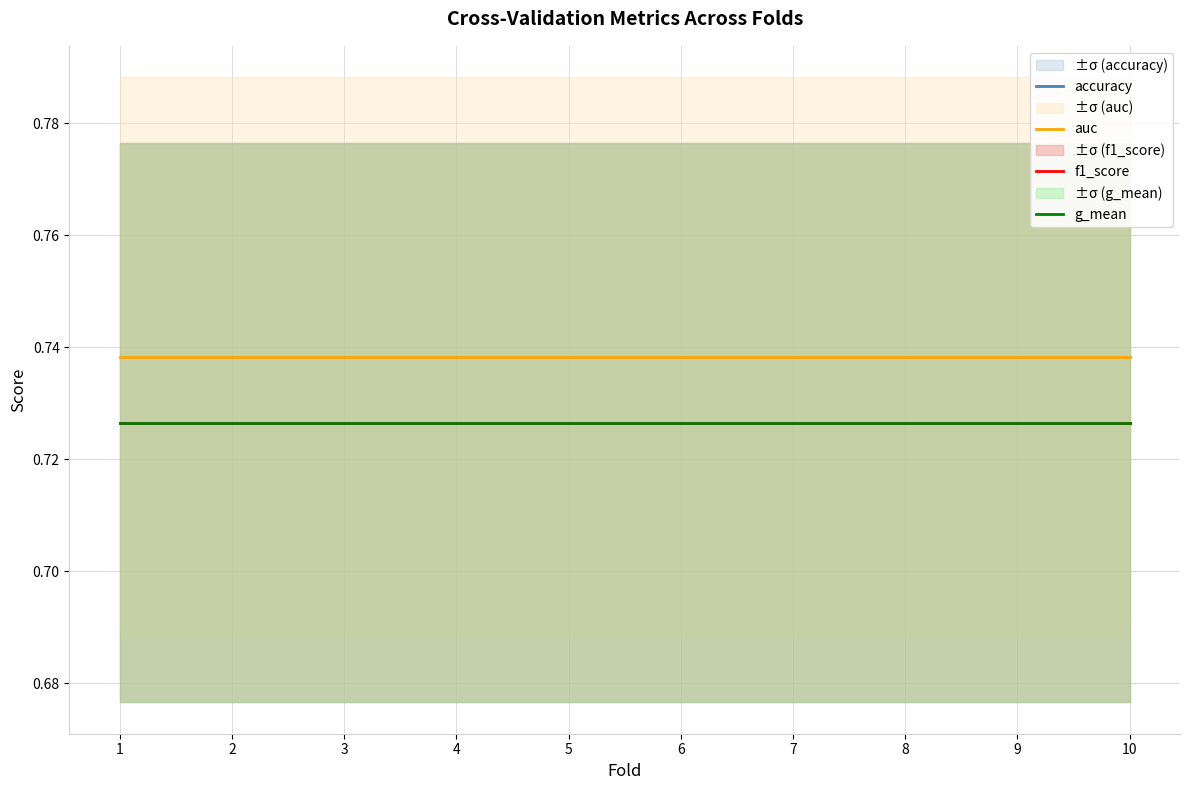

Between 9 and 10, which series saw the biggest shift?

accuracy